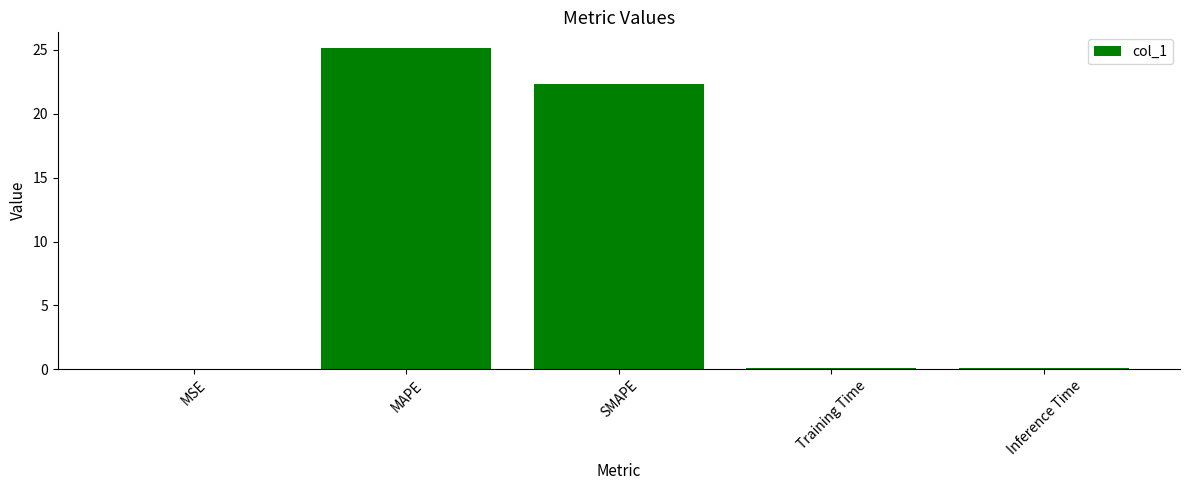

Is it true that the value at MAPE is 39.6?

False